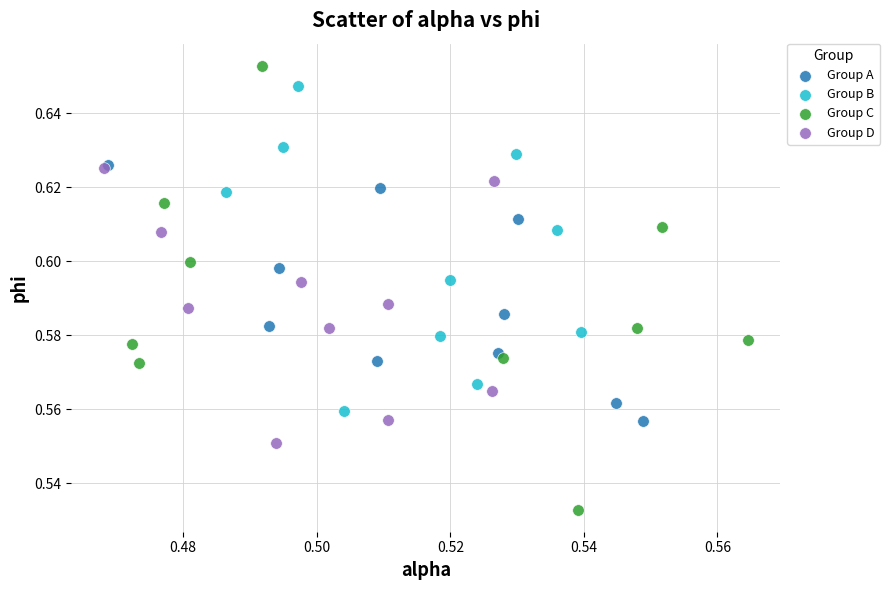

What are all the series names shown in the legend?

Group A, Group B, Group C, Group D